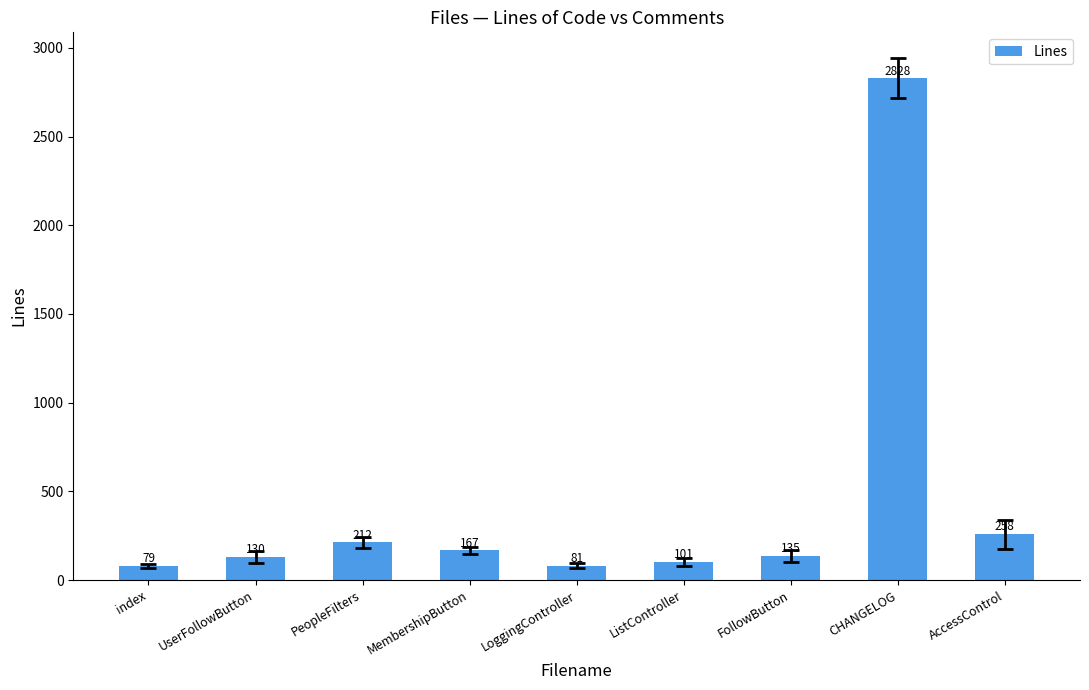

Which has a higher value, index or UserFollowButton?

UserFollowButton